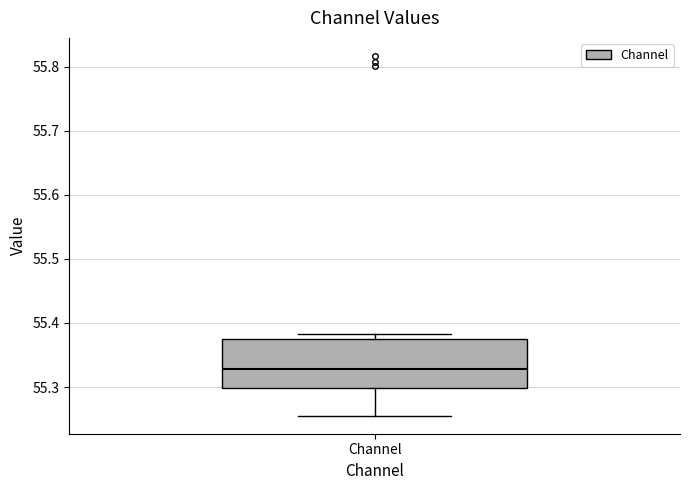

Transcribe this box plot: give where the median line is, the range the box spans, and where the two whiskers end, as read against the y-axis. The values are not printed on the chart, so give them approximately, as read against the axis.

median 55.33, box 55.30 to 55.38, whiskers 55.26 to 55.38 (just above the box's upper edge)